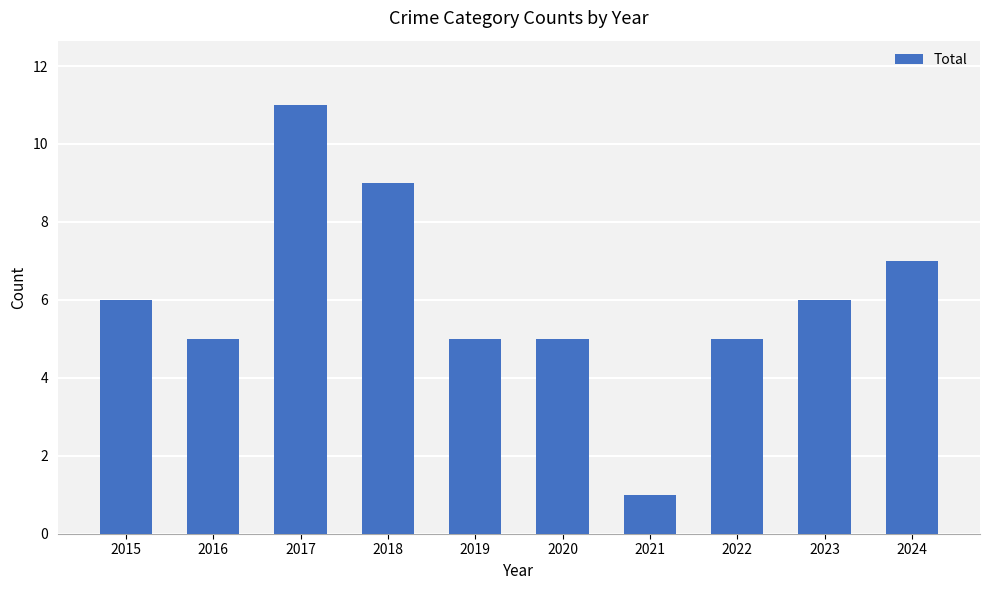

Reading left to right, list all the values displayed in this chart.

6	5	11	9	5	5	1	5	6	7